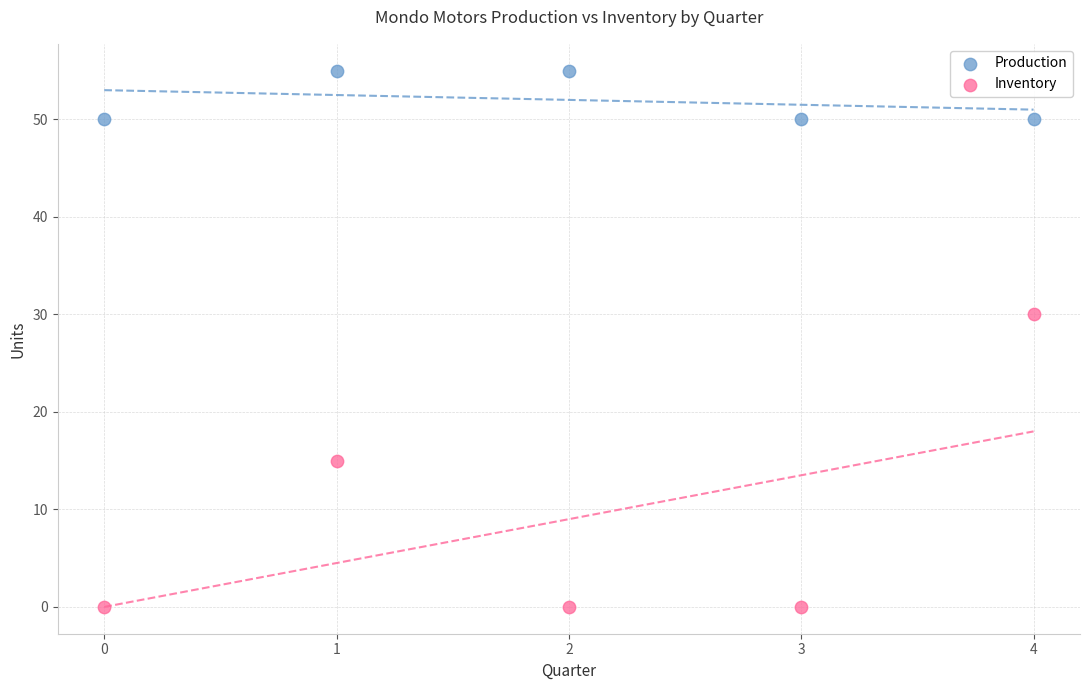

Which series contains the lowest Y value?

Inventory